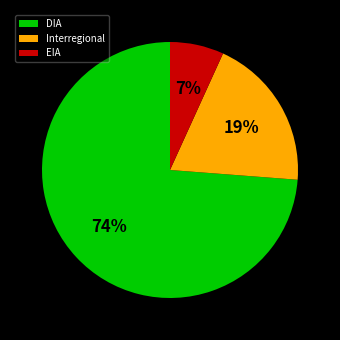

To the nearest percent, what portion does DIA represent?

74%